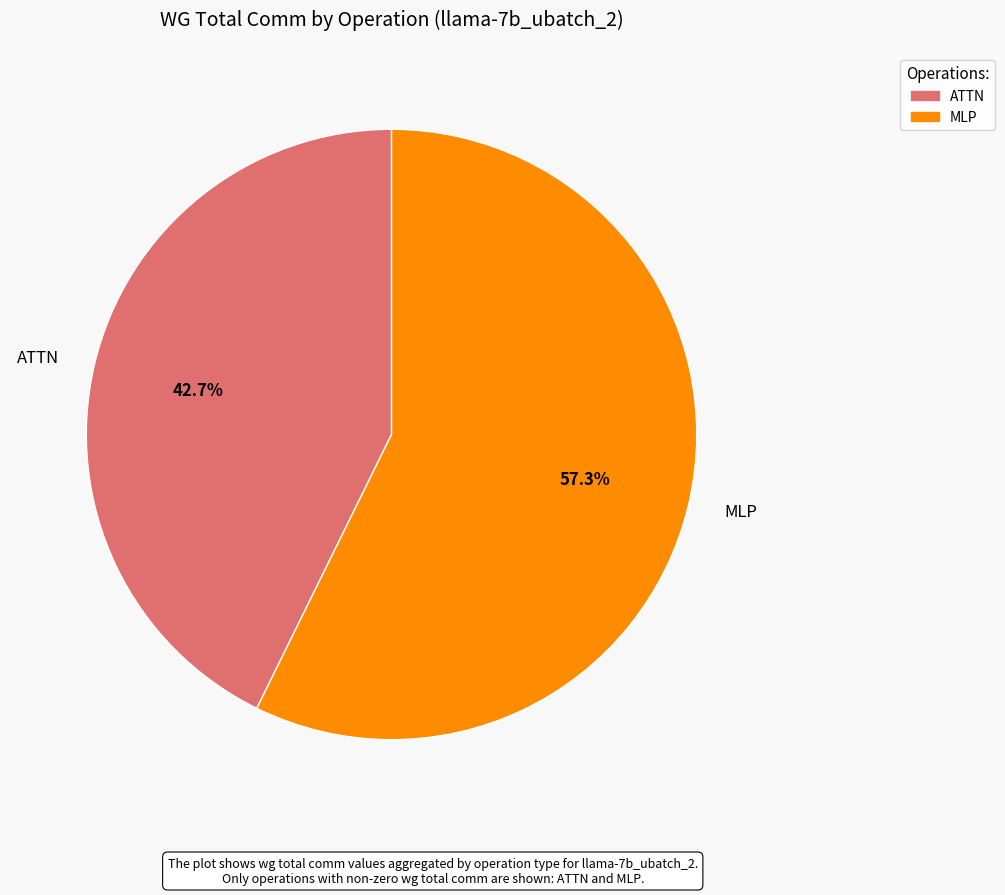

What percentage do ATTN and MLP together represent?

100.0%